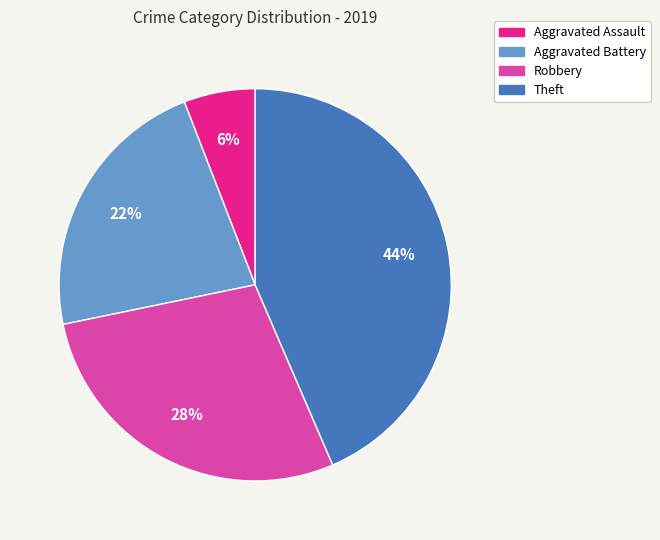

To the nearest percent, what is the difference between the largest and smallest slice percentages?

38%